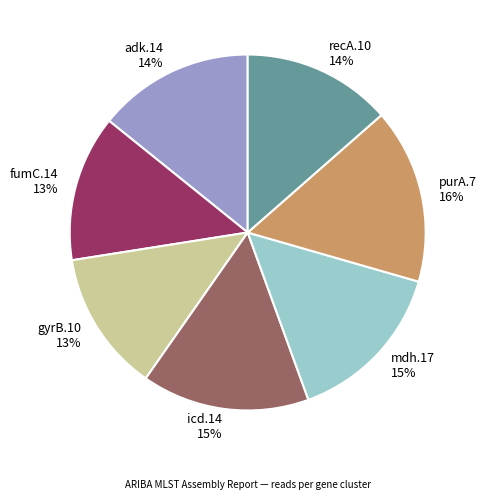

Between mdh.17 and gyrB.10, which is larger?

mdh.17